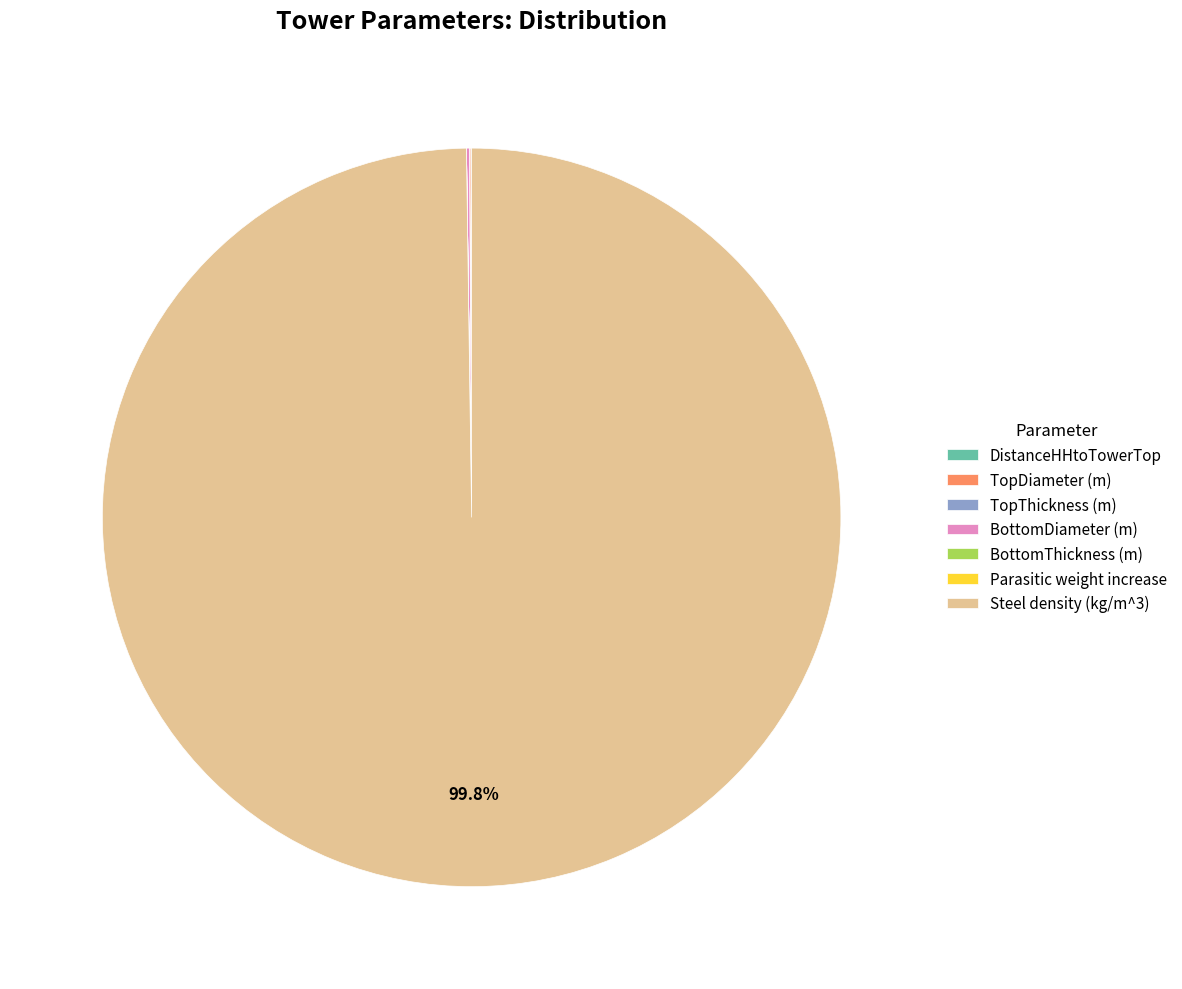

To the nearest percent, what is the difference between the largest and smallest slice percentages?

100%